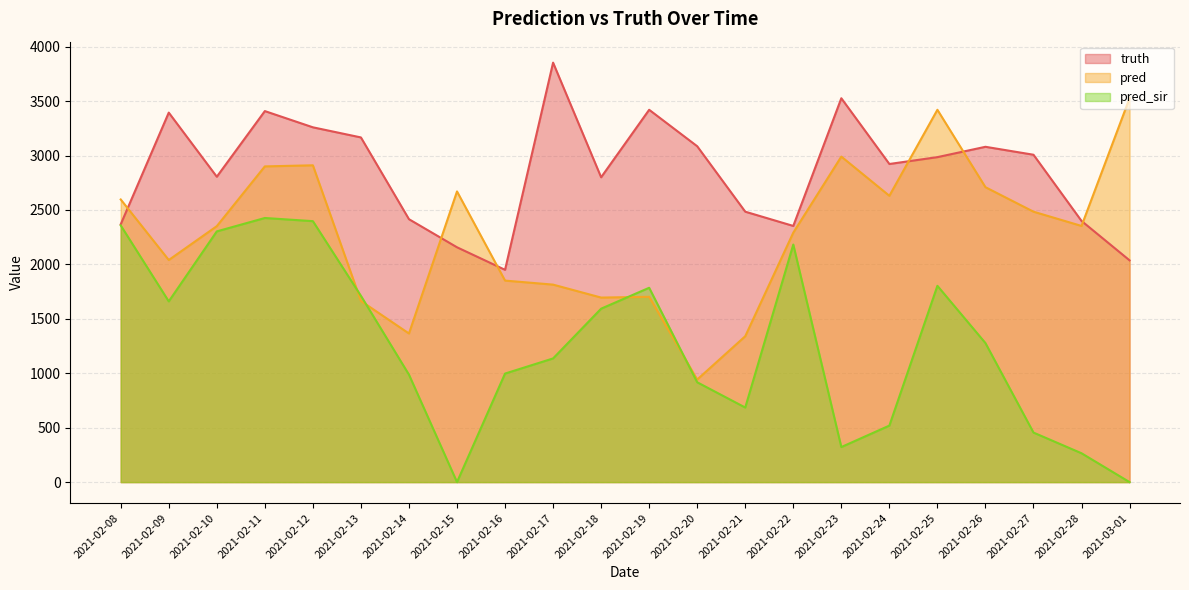

At 2021-02-22, list the series in order from smallest to largest.

pred_sir, pred, truth